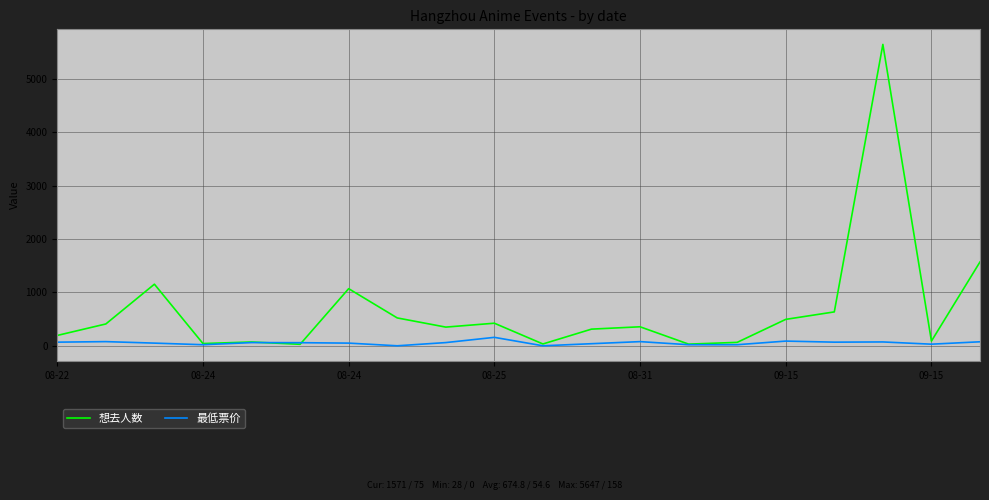

Which series has the largest total across all categories?

想去人数